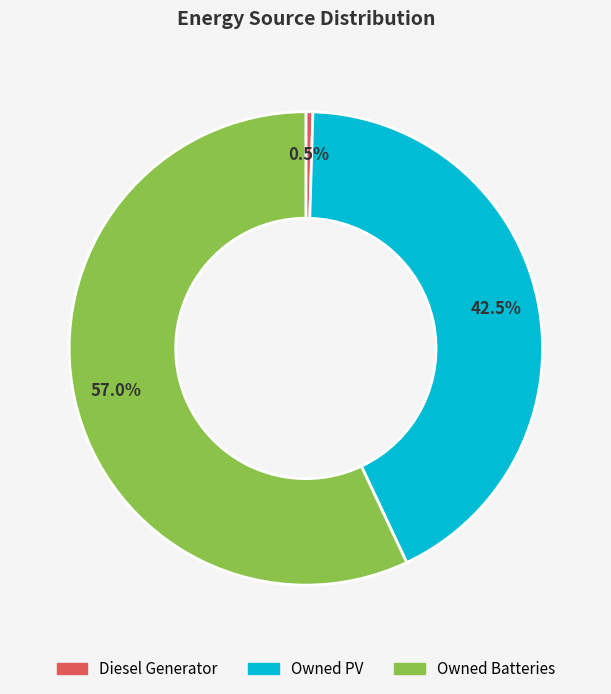

Rank the categories by value from highest to lowest.

Owned Batteries, Owned PV, Diesel Generator